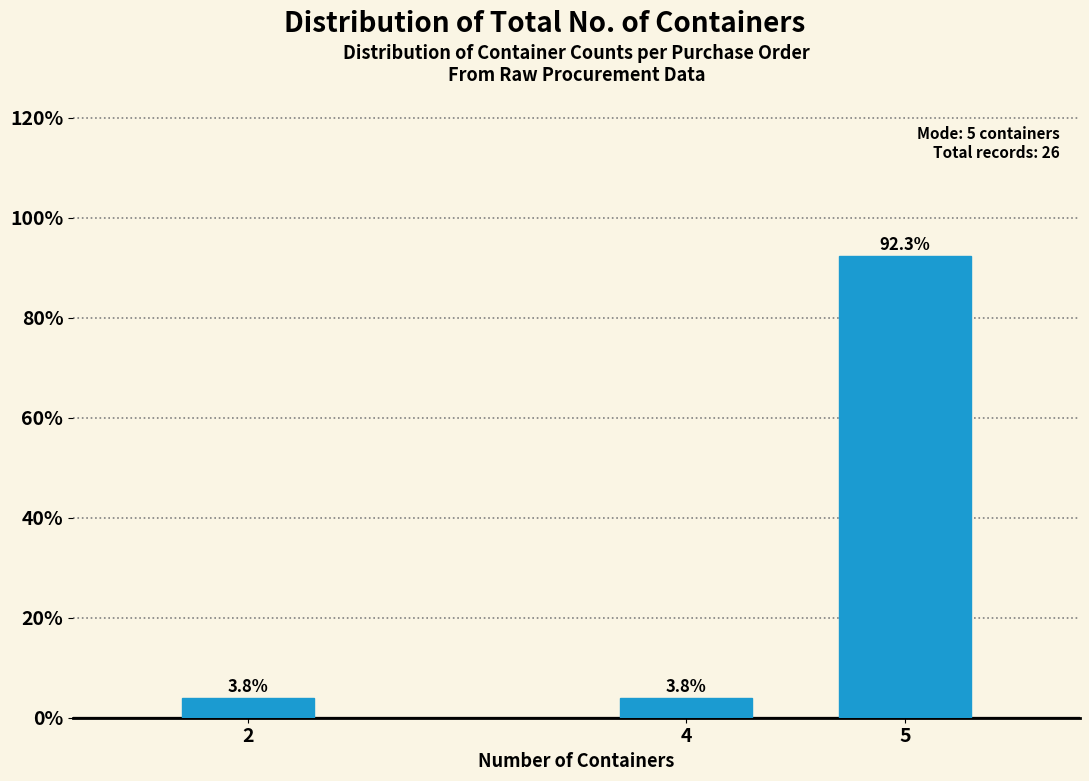

Reading left to right, list all the values displayed in this chart.

2=3.8	4=3.8	5=92.3